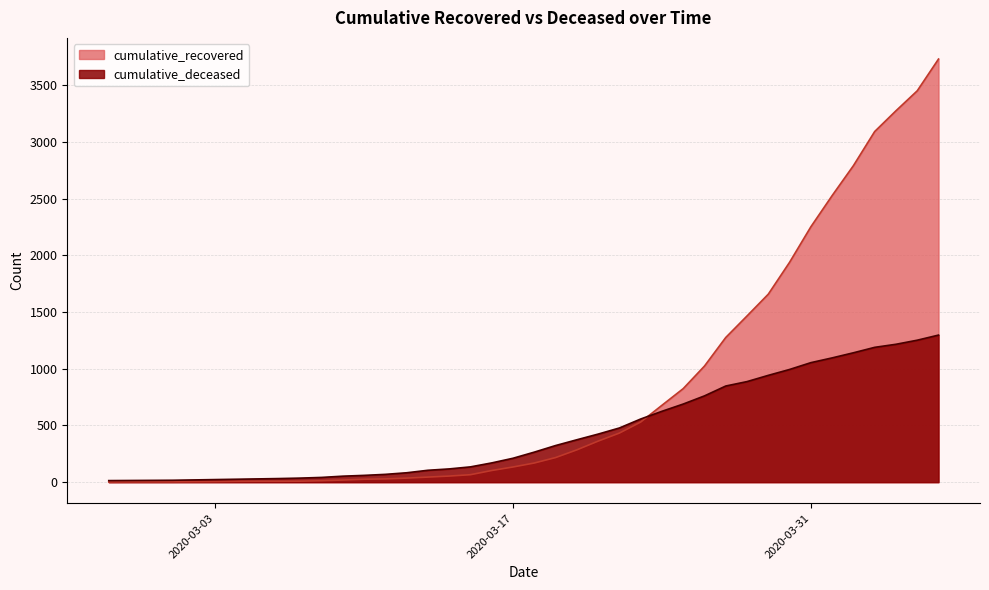

Reading left to right, transcribe all the data shown in this chart.

cumulative_recovered: 2	3	3	3	4	5	7	8	8	9	13	19	26	29	36	45	54	66	103	134	169	217	285	362	433	530	678	825	1024	1276	1466	1658	1939	2252	2527	2791	3092	3275	3451	3731
cumulative_deceased: 14	15	16	17	20	23	26	29	32	36	42	53	60	69	83	105	117	135	170	211	265	323	374	424	478	557	625	689	761	848	887	942	994	1054	1096	1141	1189	1216	1252	1297